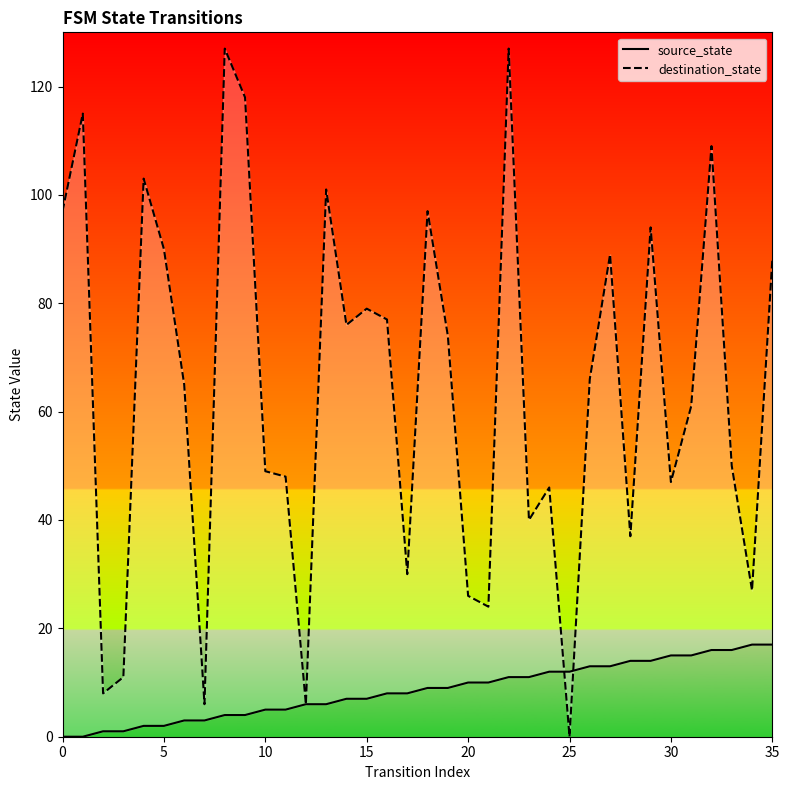

Which has a higher value, 10 or 35?

35